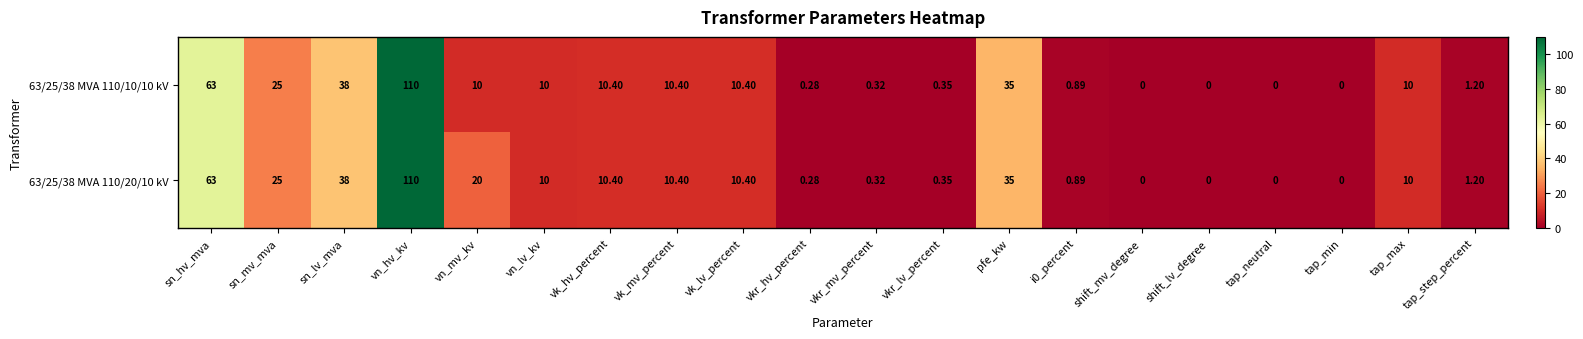

How many data points does each series have?

20